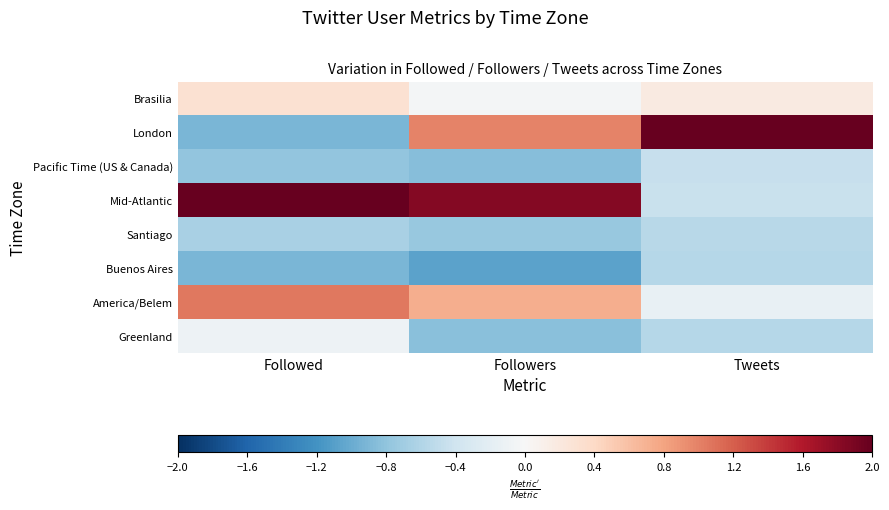

At which category is the sum across all series the highest?

Followed